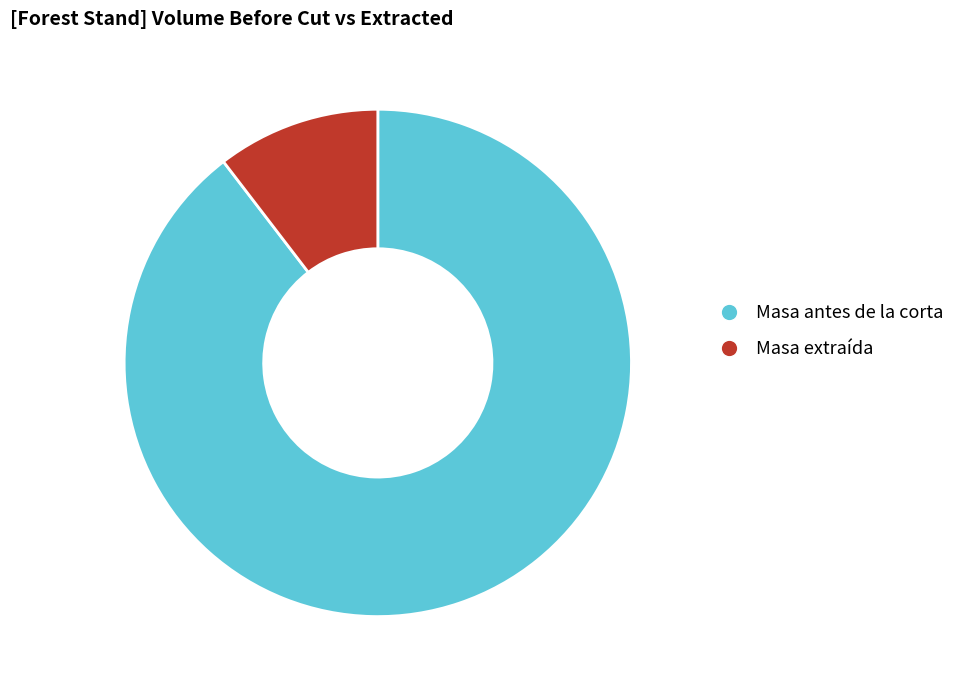

What is the ratio of the value at Masa antes de la corta to the value at Masa extraída?

8.6